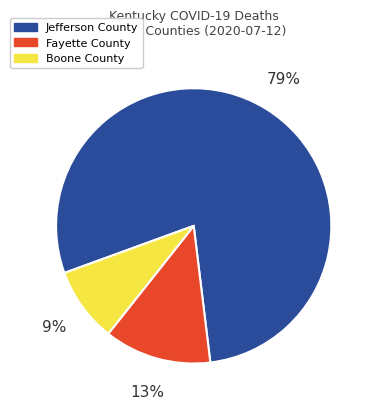

What is the majority slice?

Jefferson County